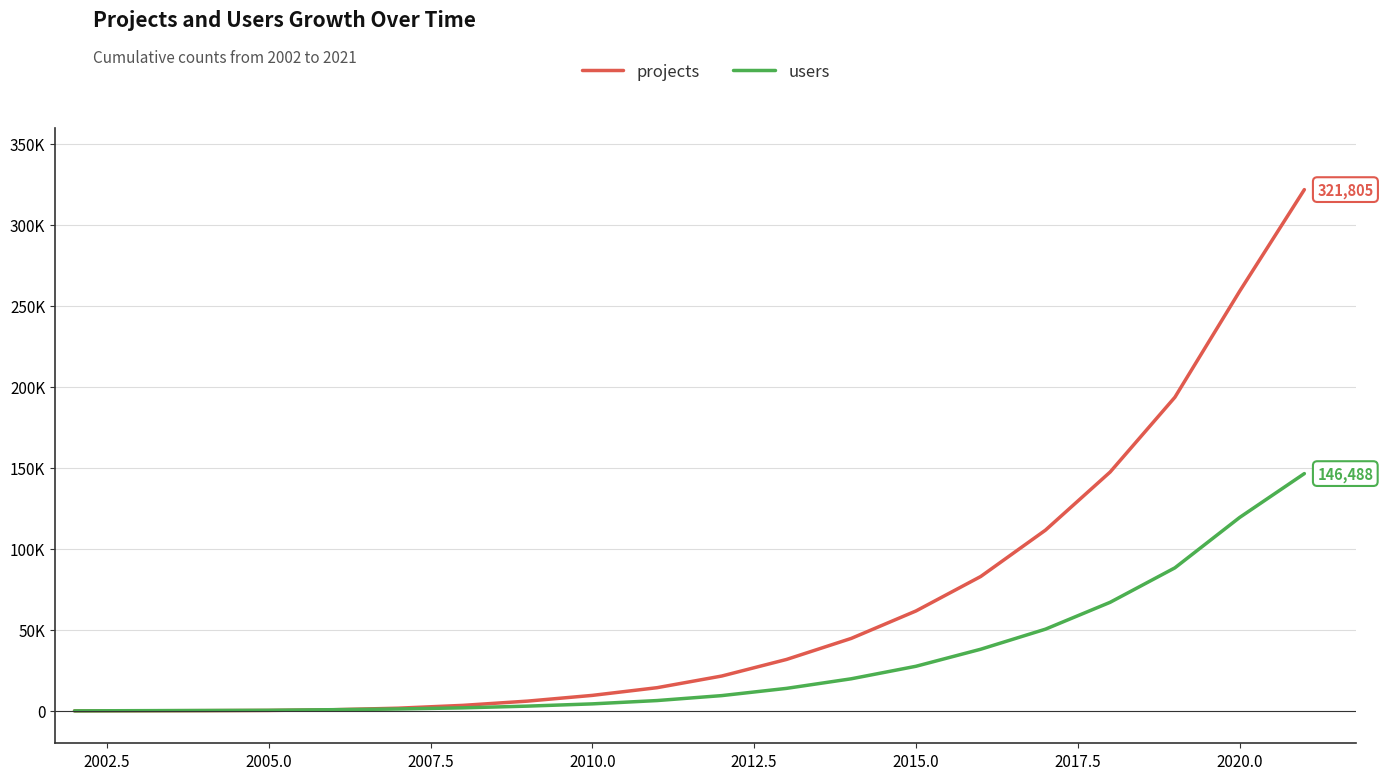

True or false: users and projects intersect in this chart.

True